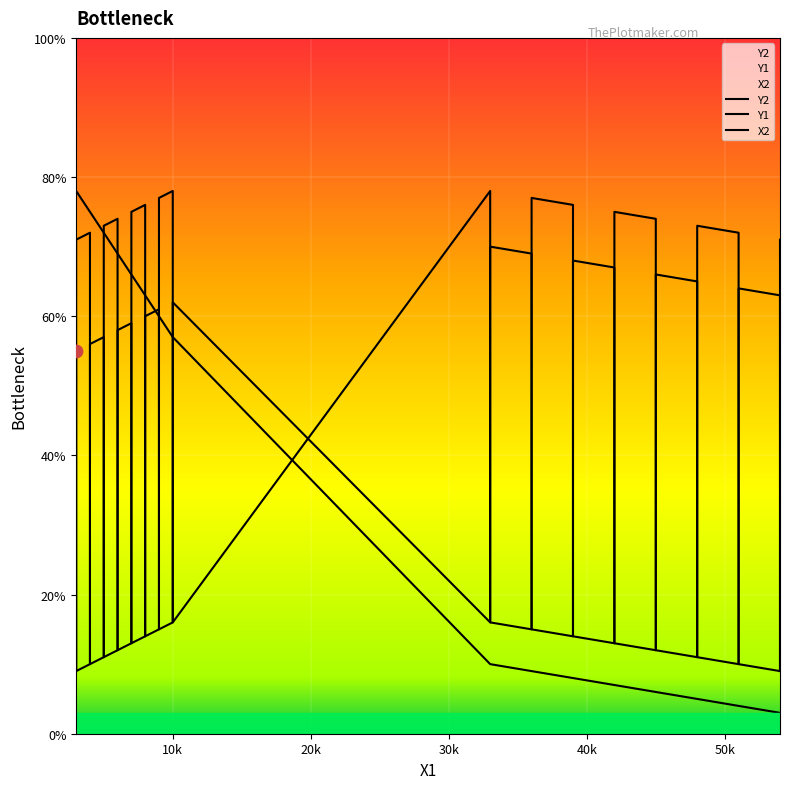

At how many categories does at least one series exceed 12?

32